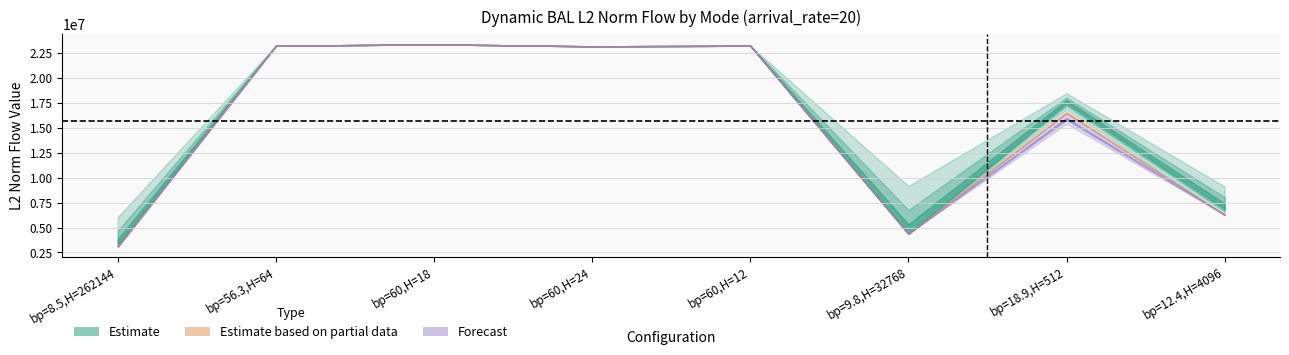

True or false: mode3 and bp_H intersect in this chart.

False